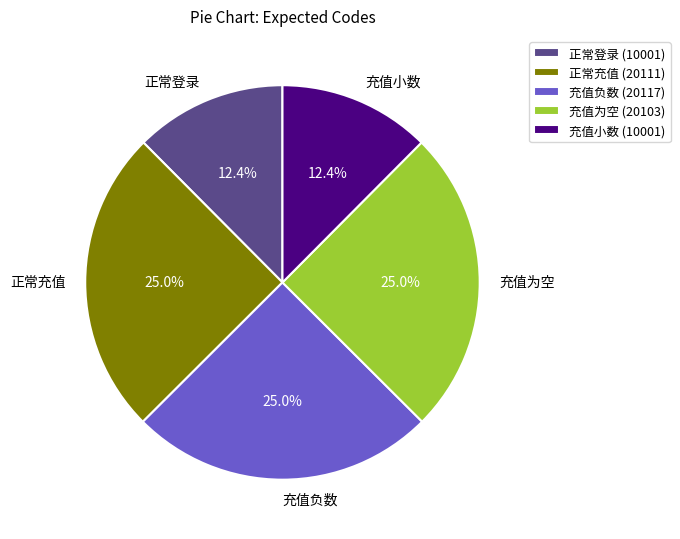

Count the number of slices in the pie.

5